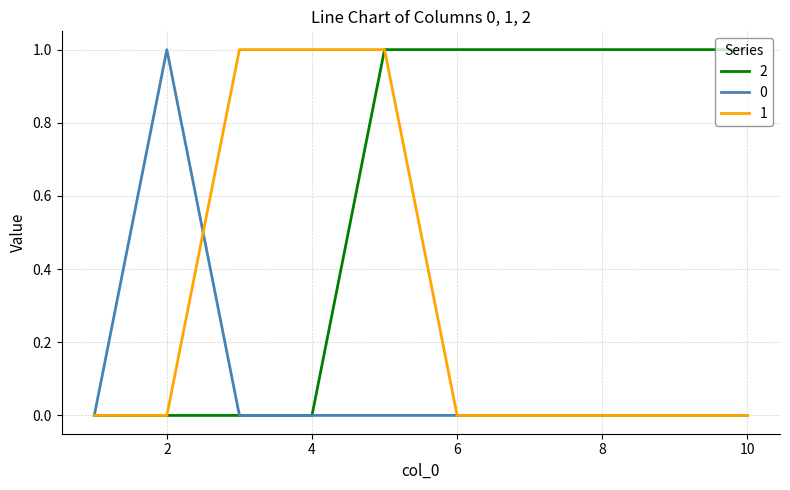

What is the greatest value displayed?

1